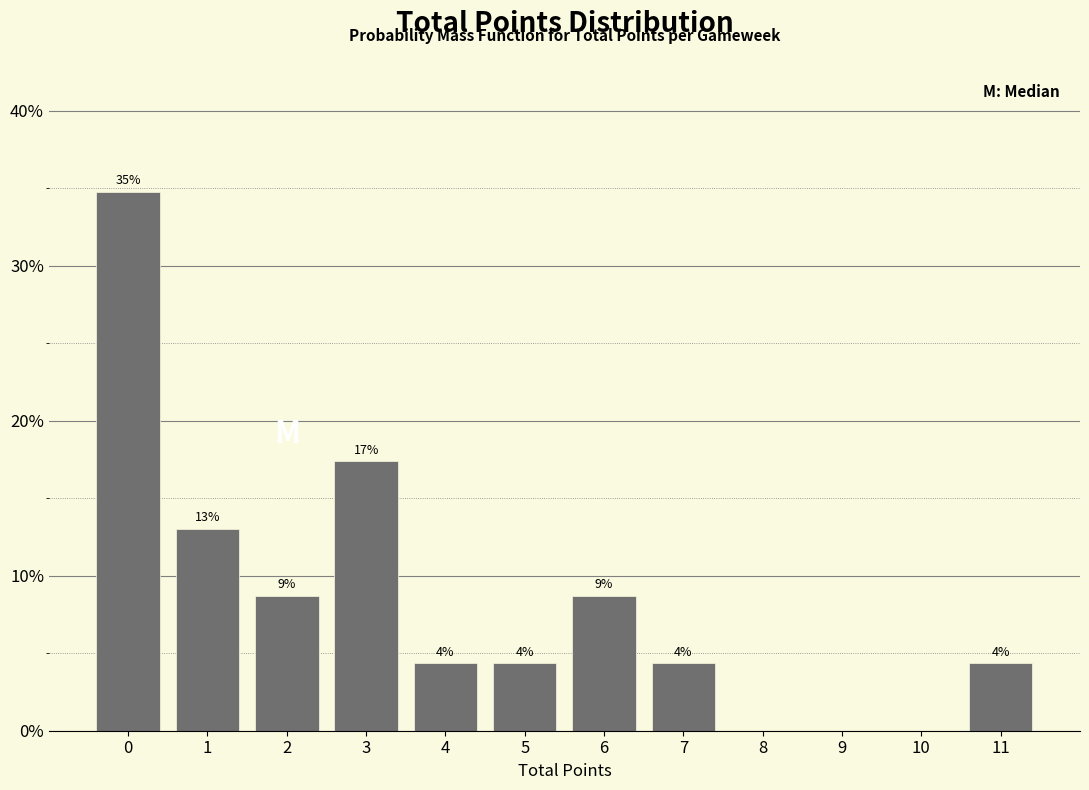

Are the bars horizontal?

No